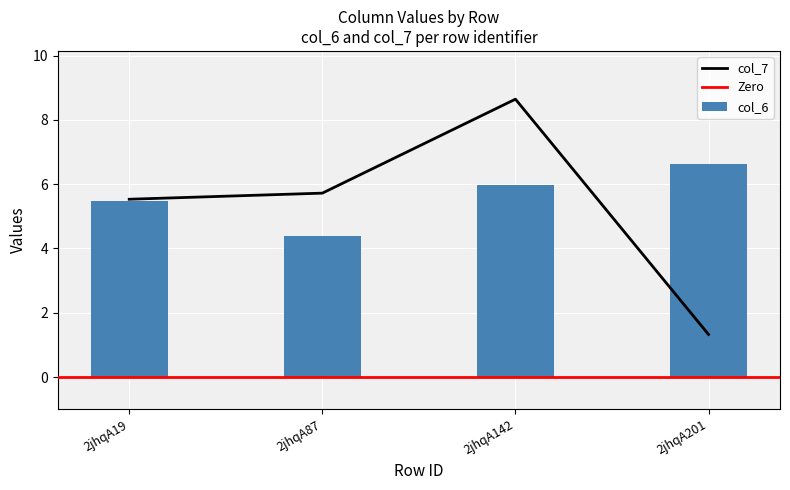

How many values in the col_7 series exceed 5?

3